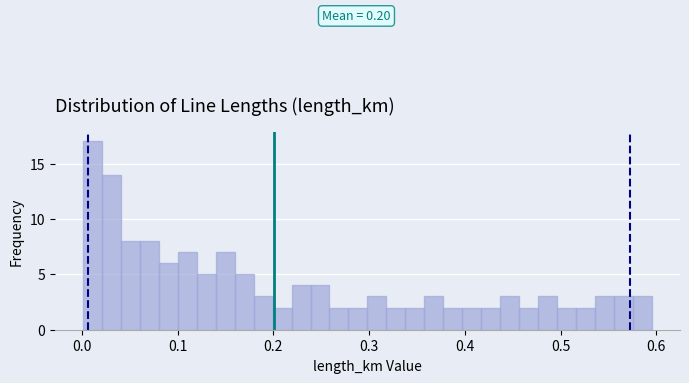

Around what value on the x-axis is the tallest bar? Give the approximate position of its centre, as read against the axis.

0.01